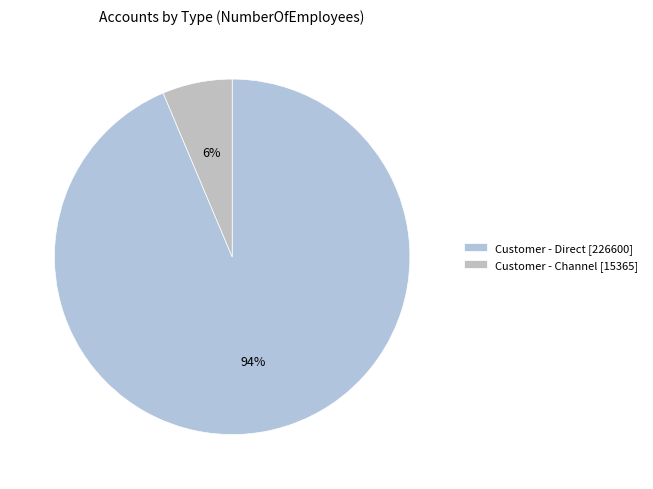

Which slice represents more than half of the pie?

Customer - Direct [226600]